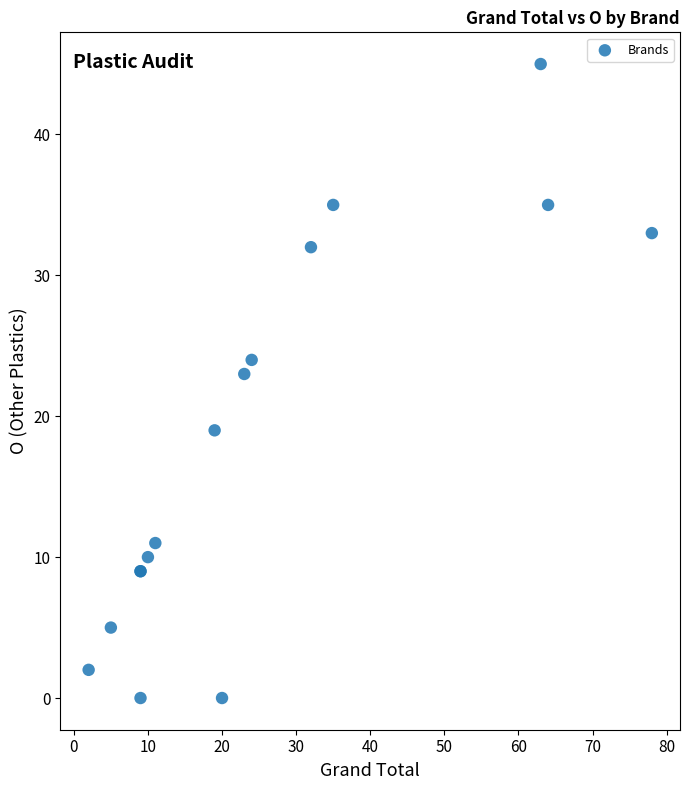

What Y value in the scatter plot is closest to 22?

23